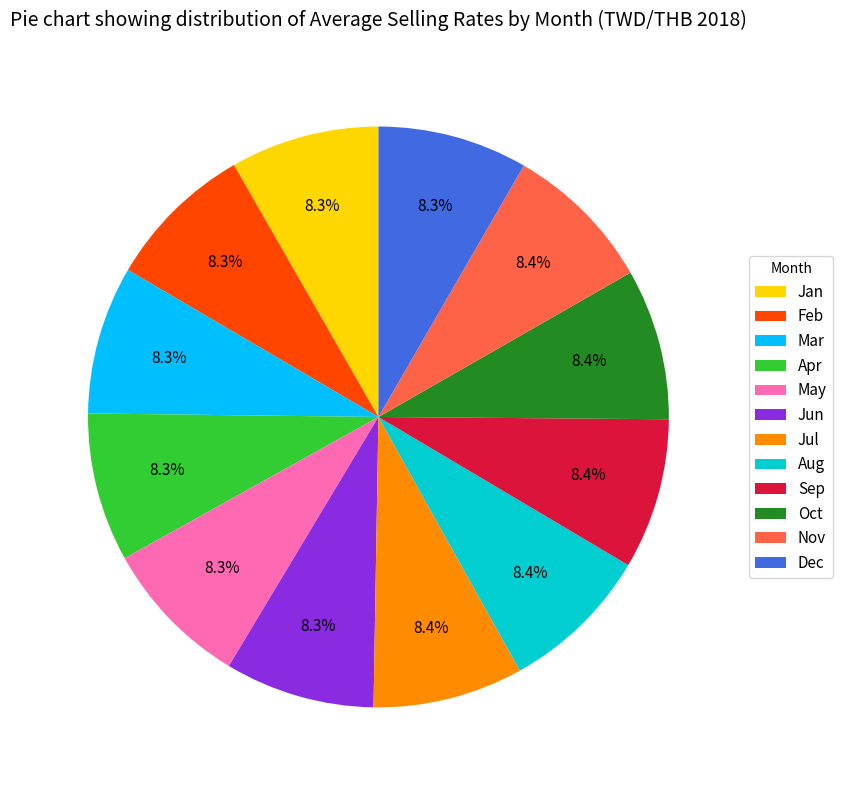

Approximately how many times larger is the value at Dec compared to Apr?

1.0